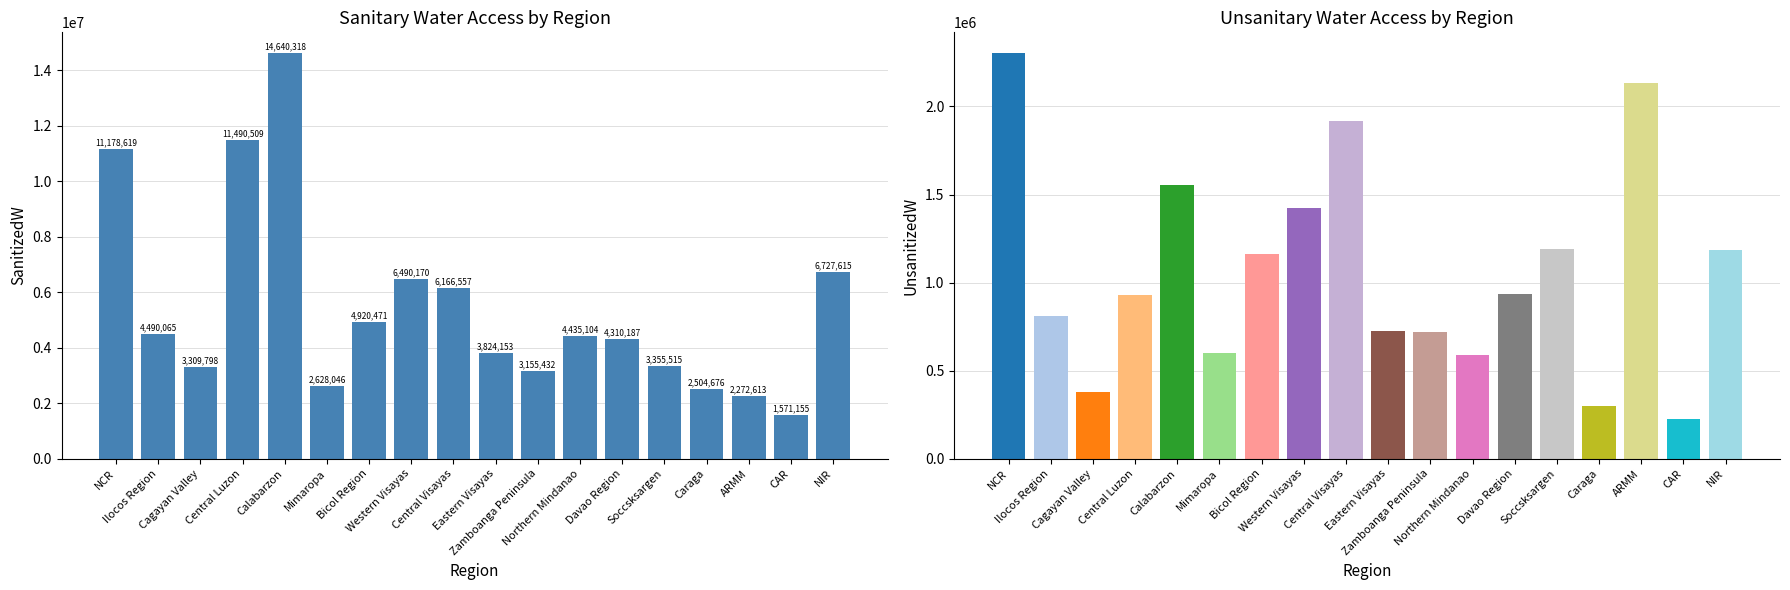

The SanitizedW series shows 9221210 at Central Visayas. True or false?

False